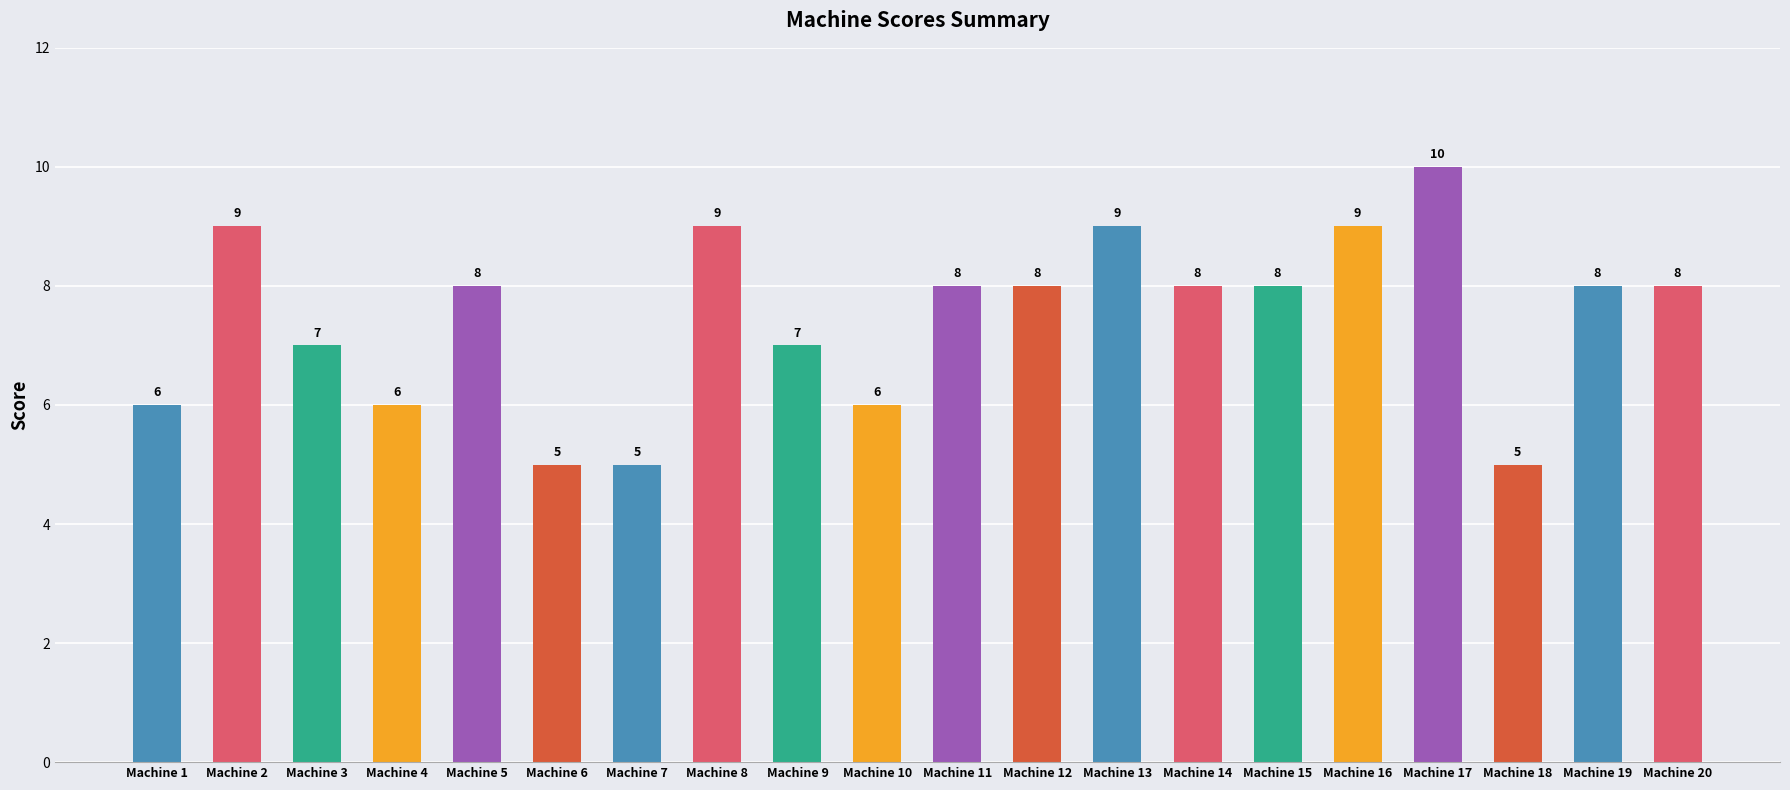

Where does the data first go above 8?

Machine 2